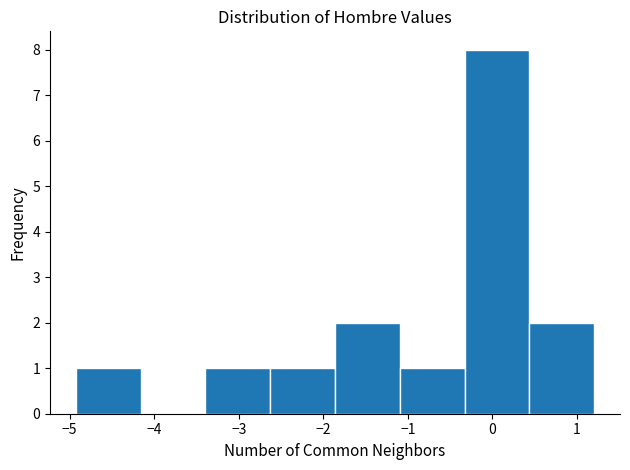

How tall is the bar that spans -2.6 to -1.9 on the x-axis? Neither the bar edges nor the heights are printed on the chart, so give them approximately, as read against the axes.

1